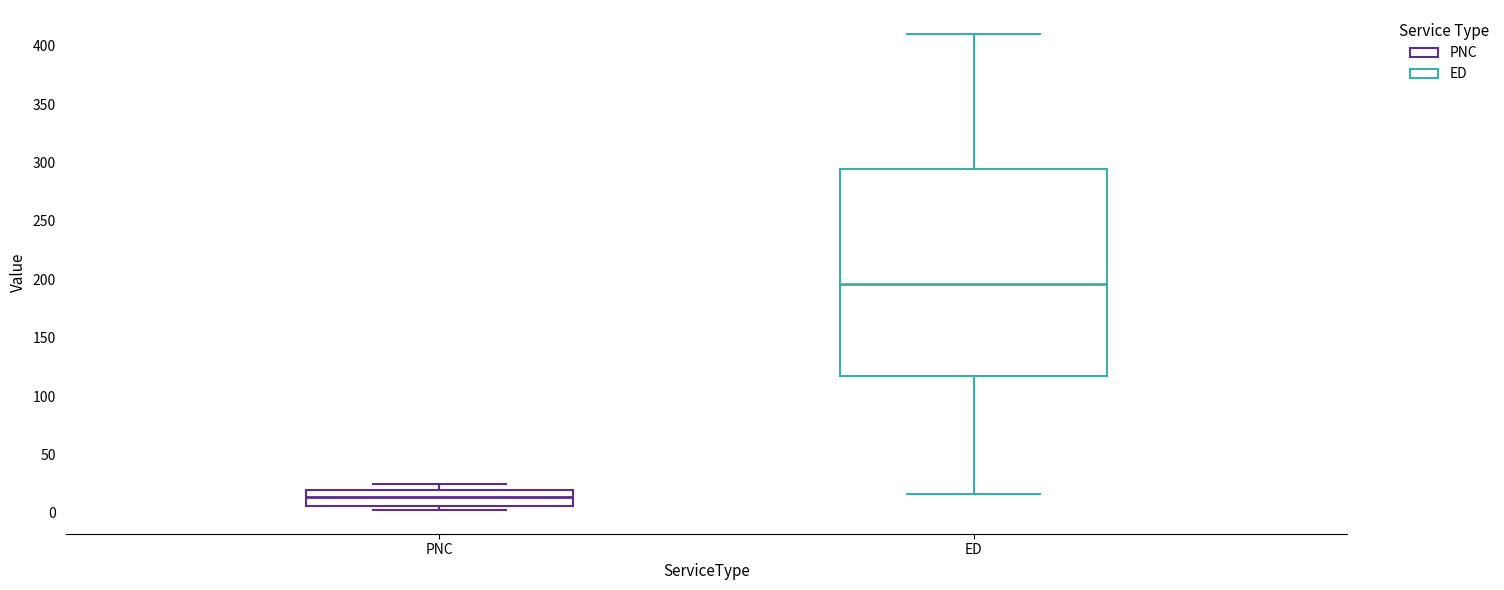

Where is the upper edge of the box for ED on the y-axis? The values are not printed on the chart, so give them approximately, as read against the axis.

295